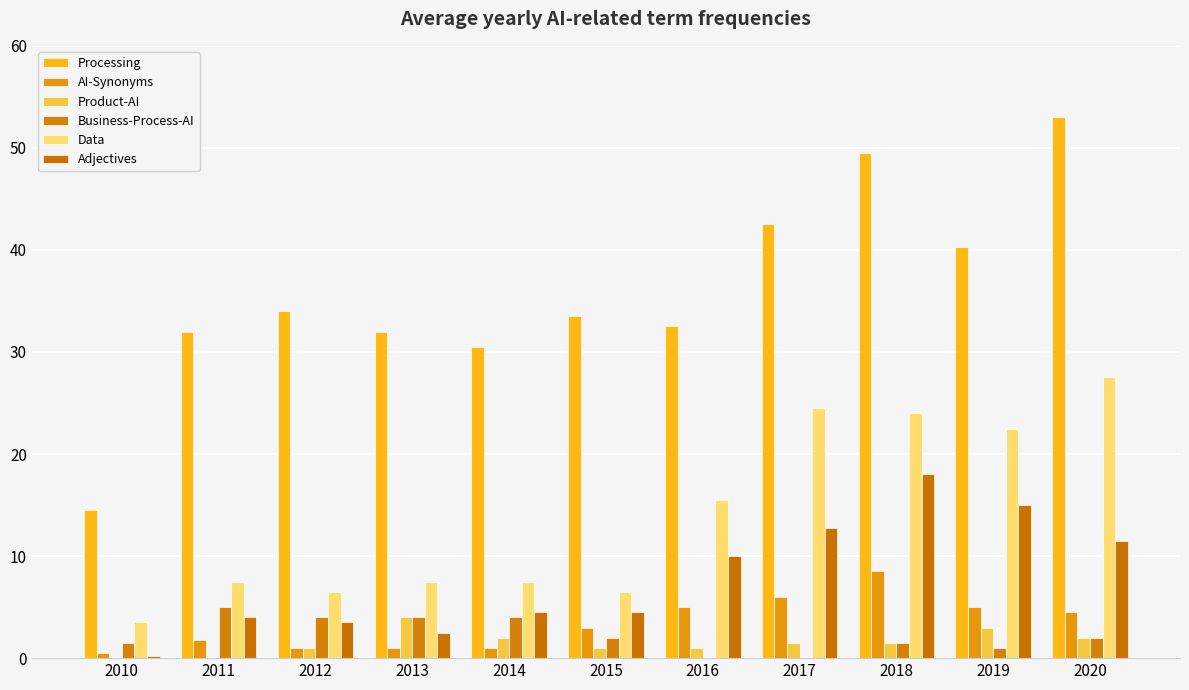

True or false: Adjectives has a value of 2.5 at 2013.

True